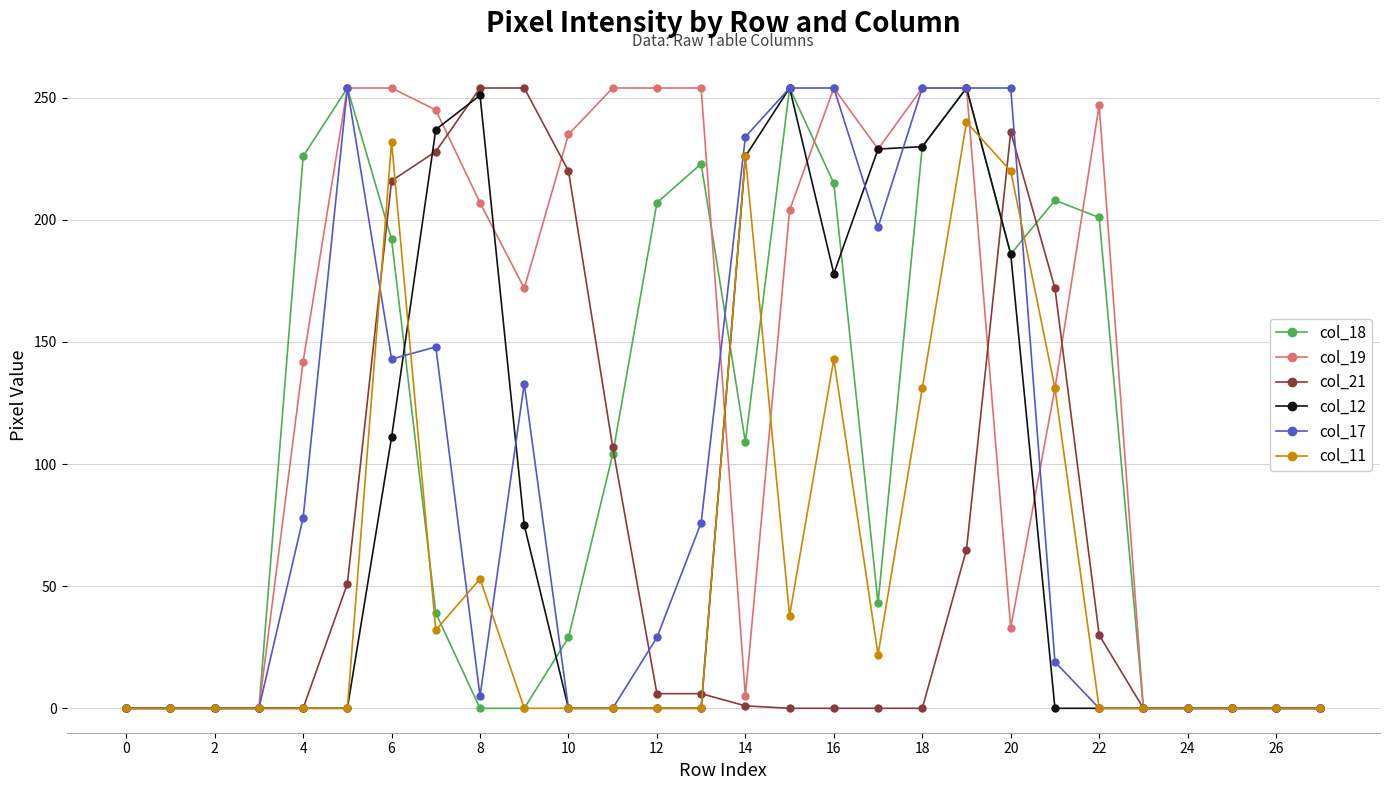

What is the maximum value shown in the chart?

254